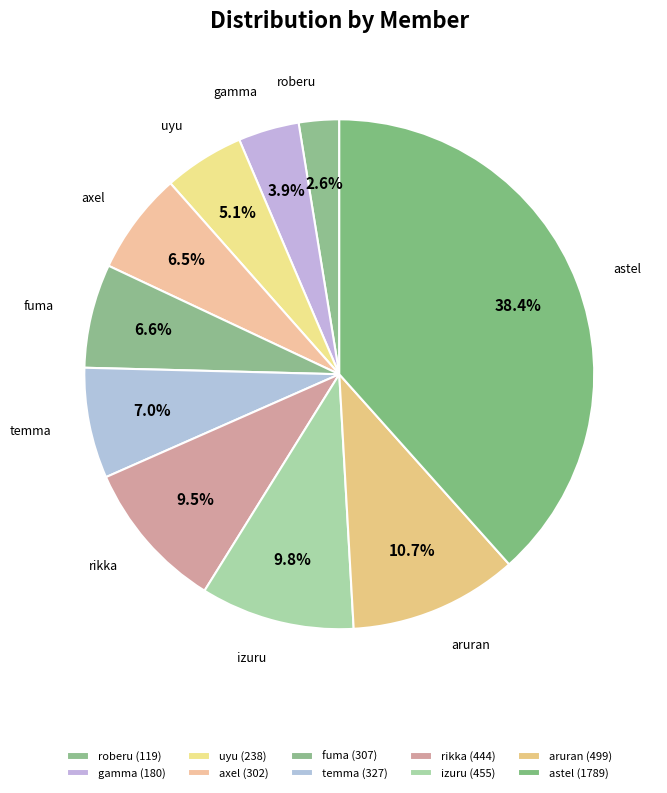

What is the largest slice in the pie chart?

astel